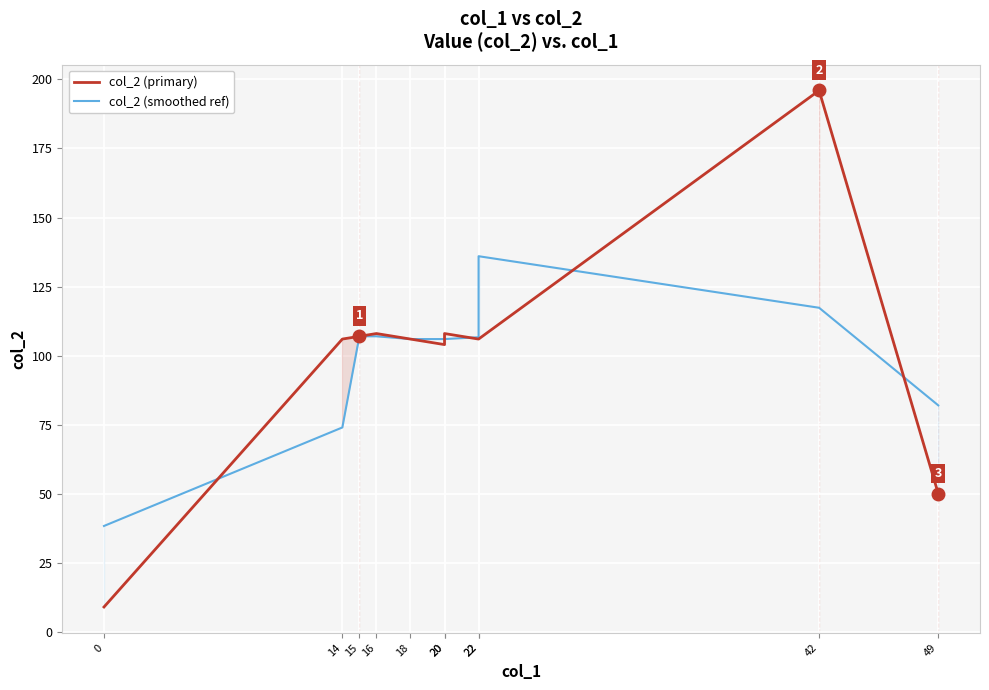

Reading left to right, list all the values displayed in this chart.

col_2 (primary): 0=9.0	14=106.0	15=107.0	16=108.0	18=106.0	20=104.0	20=108.0	22=106.0	22=106.0	42=196.0	49=50.0
col_2 (smoothed ref): 0=38.3	14=74.0	15=107.0	16=107.0	18=106.0	20=106.0	20=106.0	22=106.7	22=136.0	42=117.3	49=82.0